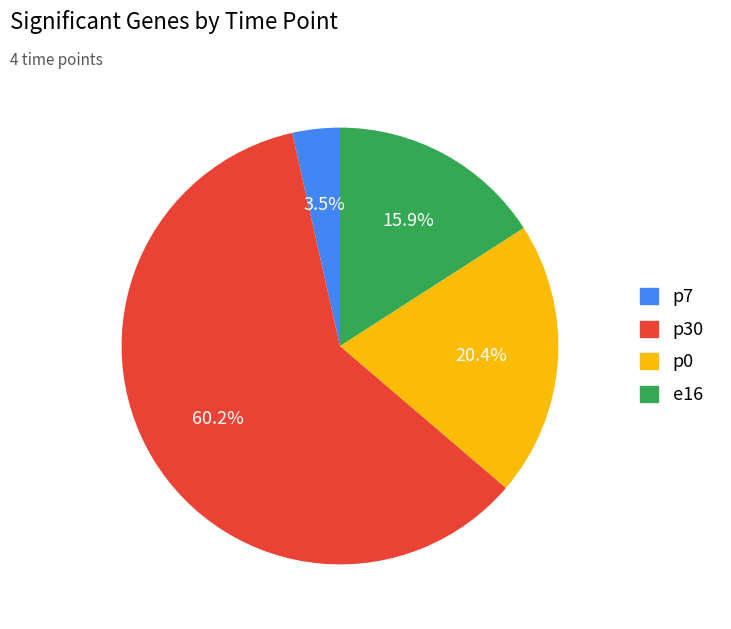

To the nearest percent, what is the combined percentage of e16 and p7?

19%